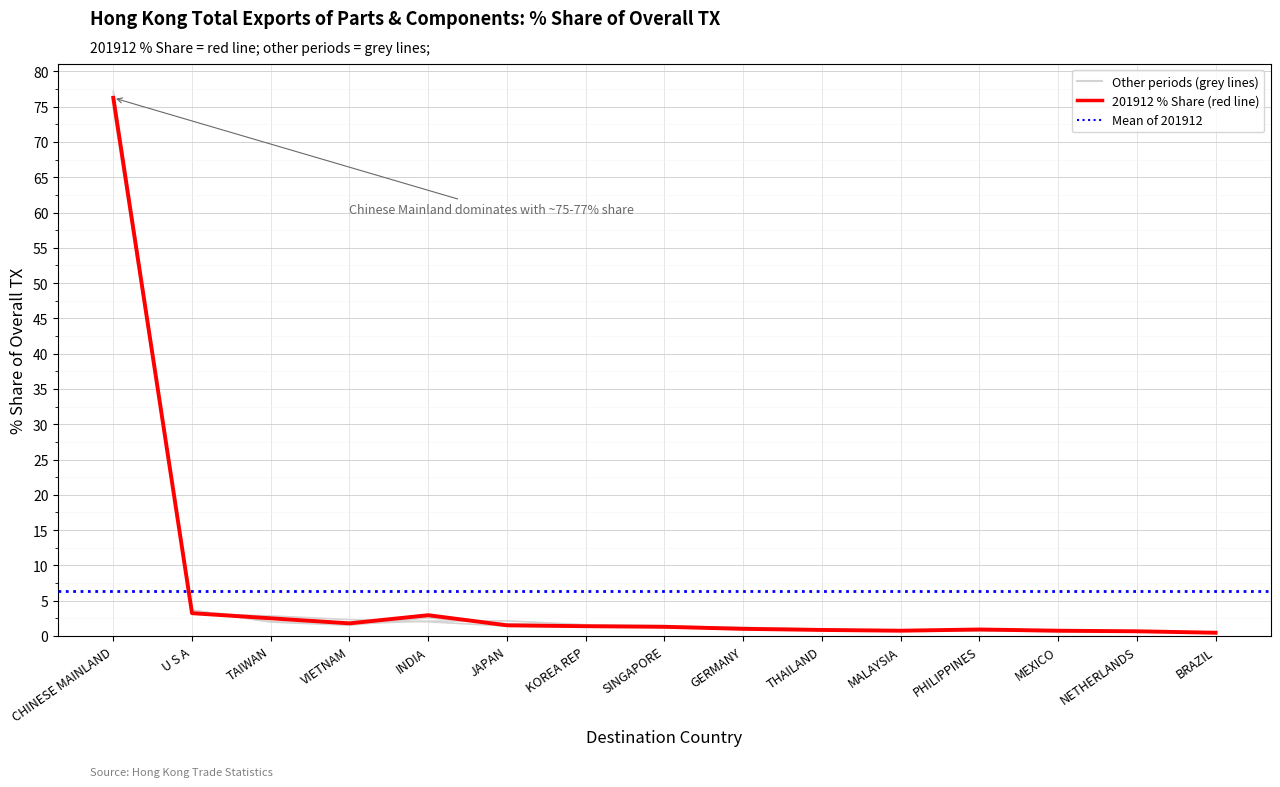

What is the value of the 201712_% Share point at the 6th from the left?

2.1